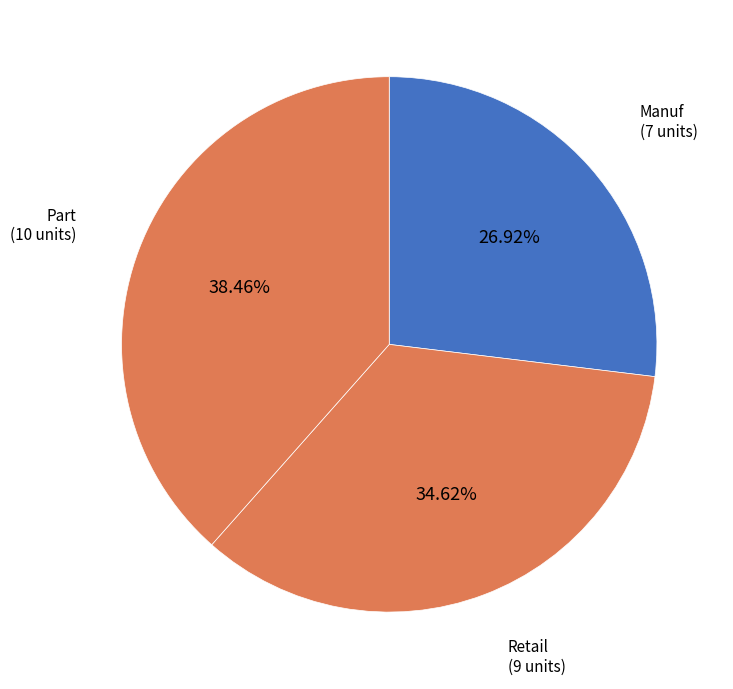

How many segments does this pie chart have?

3